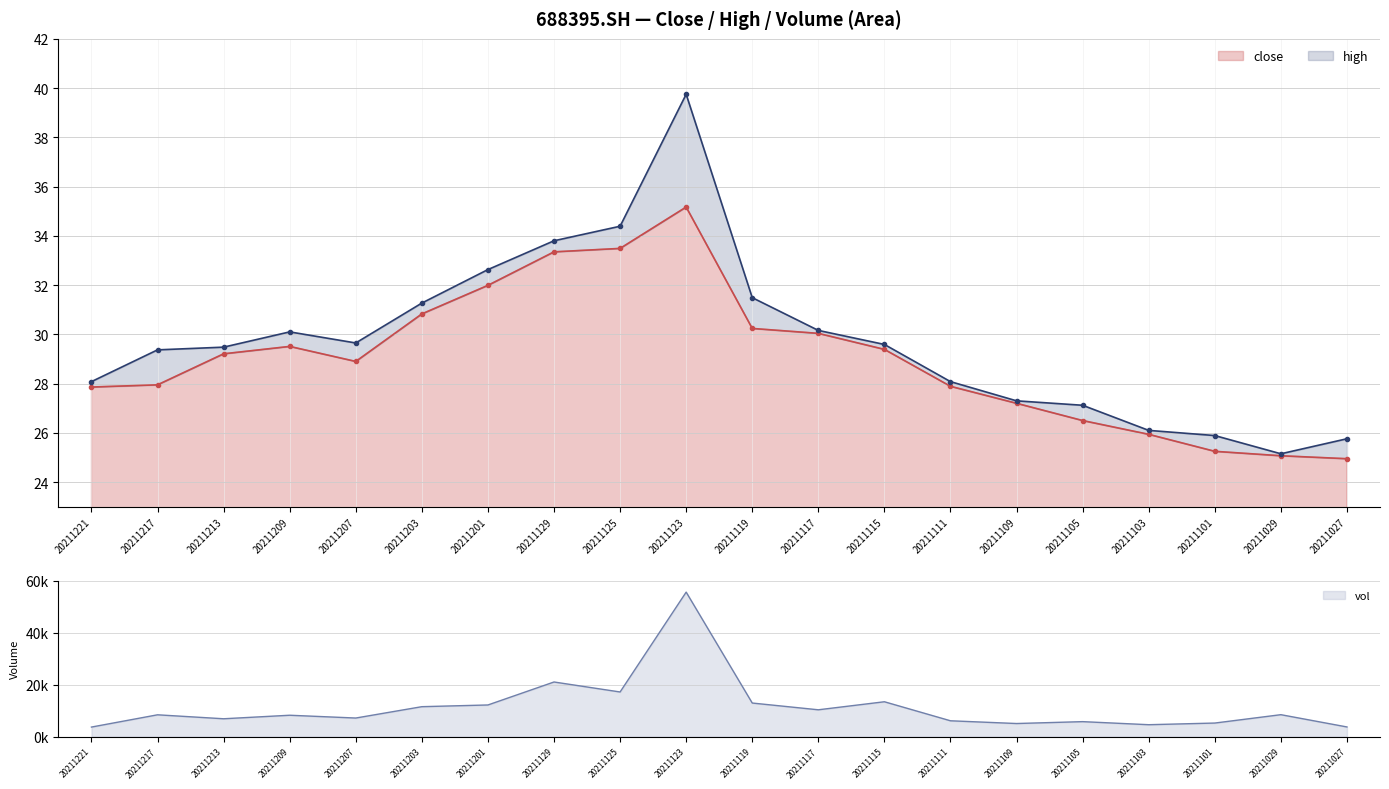

How many interior local valleys does the vol series have?

6